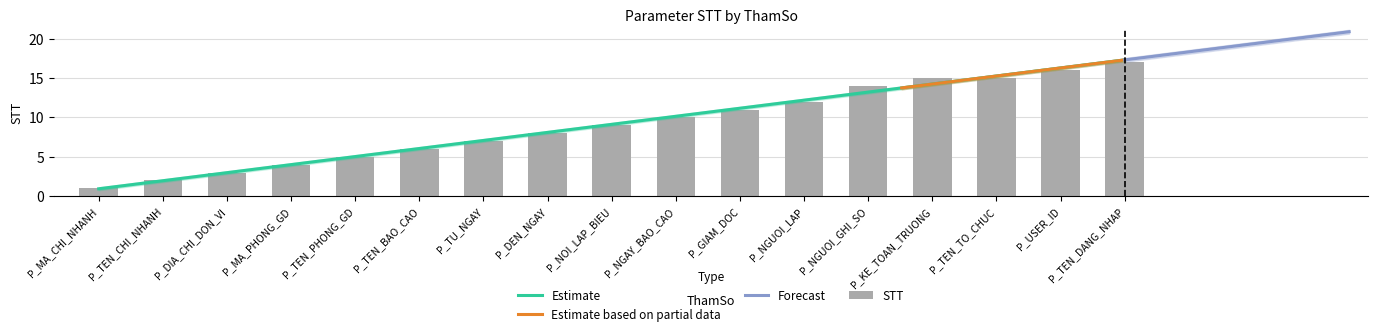

Which has a higher value, P_NGUOI_LAP or P_GIAM_DOC?

P_NGUOI_LAP